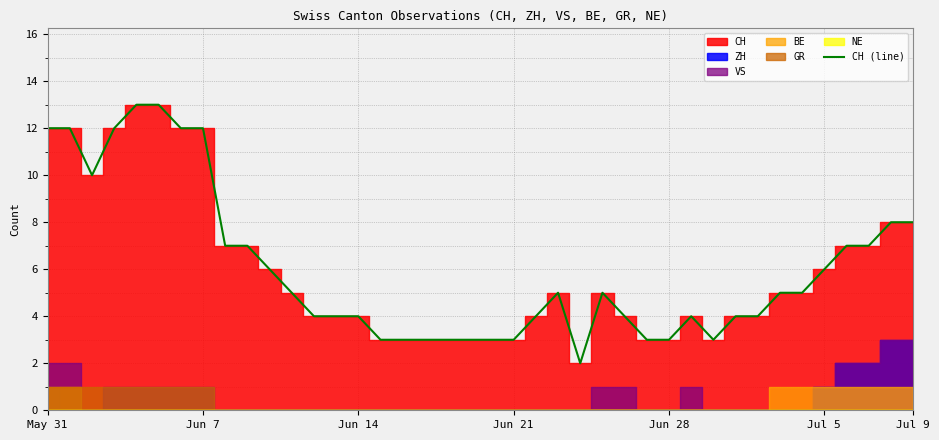

At which label does the data first exceed 5?

May 31